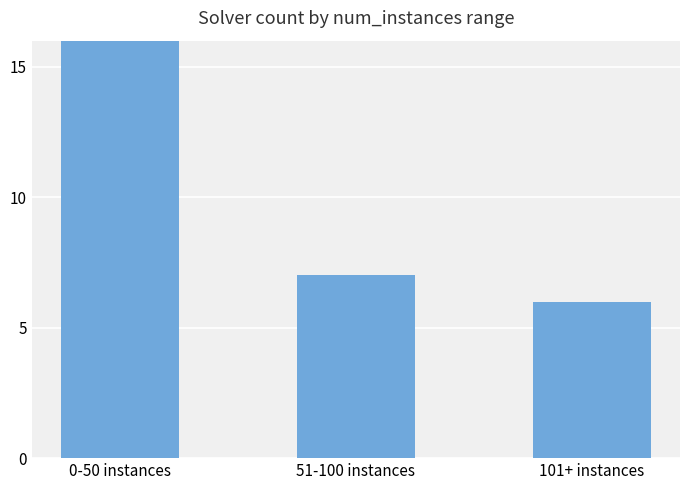

Between 101+ instances and 0-50 instances, which is larger?

0-50 instances